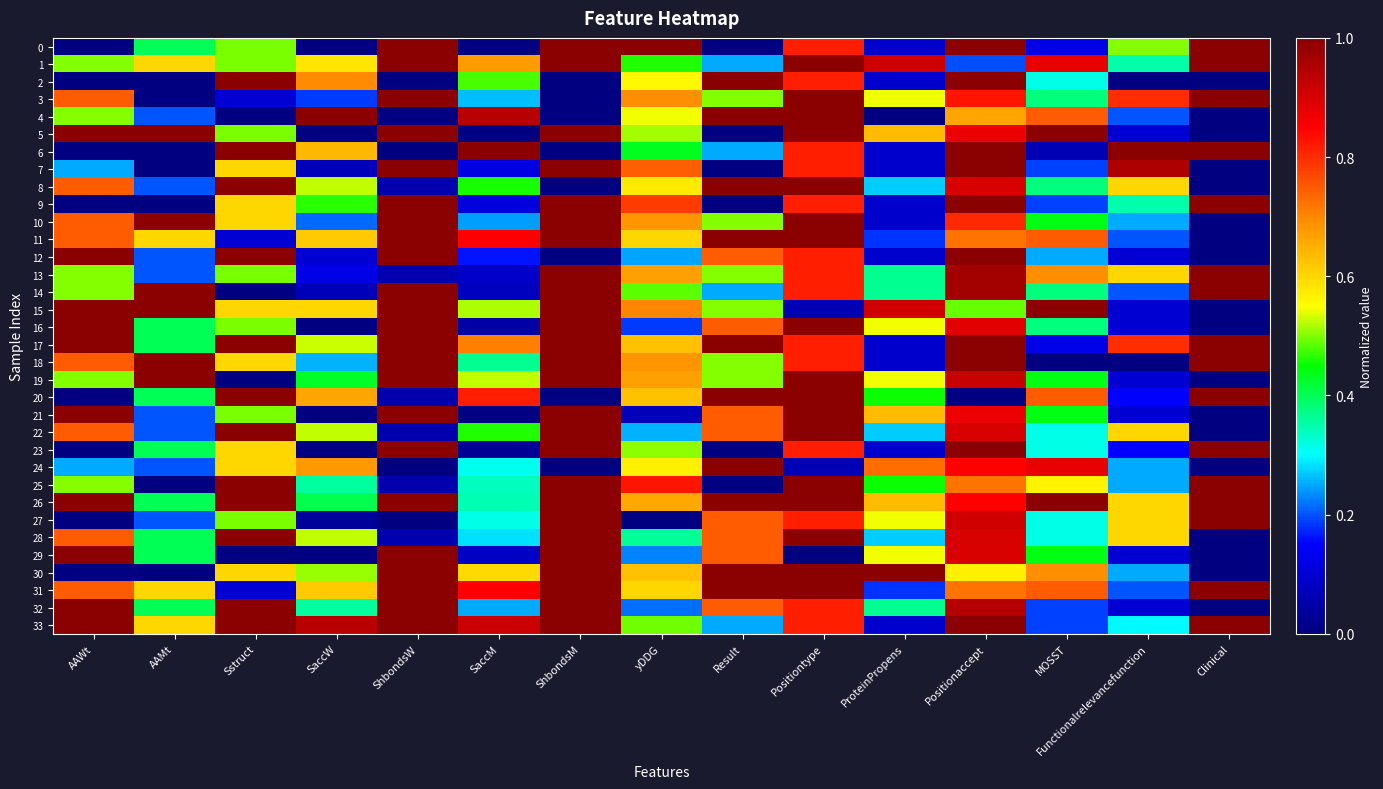

Reading left to right, transcribe all the data shown in this chart.

0: AAWt=0.0	AAMt=0.4	Sstruct=0.5	SaccW=0.0	ShbondsW=1.0	SaccM=0.0	ShbondsM=1.0	yDDG=1.0	Result=0.0	Positiontype=0.8	ProteinPropens=0.1	Positionaccept=1.0	MOSST=0.1	Functionalrelevancefunction=0.5	Clinical=1.0
1: AAWt=0.5	AAMt=0.6	Sstruct=0.5	SaccW=0.6	ShbondsW=1.0	SaccM=0.7	ShbondsM=1.0	yDDG=0.5	Result=0.2	Positiontype=1.0	ProteinPropens=0.9	Positionaccept=0.2	MOSST=0.9	Functionalrelevancefunction=0.3	Clinical=1.0
2: AAWt=0.0	AAMt=0.0	Sstruct=1.0	SaccW=0.7	ShbondsW=0.0	SaccM=0.5	ShbondsM=0.0	yDDG=0.6	Result=1.0	Positiontype=0.8	ProteinPropens=0.1	Positionaccept=1.0	MOSST=0.3	Functionalrelevancefunction=0.0	Clinical=0.0
3: AAWt=0.7	AAMt=0.0	Sstruct=0.1	SaccW=0.2	ShbondsW=1.0	SaccM=0.3	ShbondsM=0.0	yDDG=0.7	Result=0.5	Positiontype=1.0	ProteinPropens=0.5	Positionaccept=0.8	MOSST=0.4	Functionalrelevancefunction=0.8	Clinical=1.0
4: AAWt=0.5	AAMt=0.2	Sstruct=0.0	SaccW=1.0	ShbondsW=0.0	SaccM=0.9	ShbondsM=0.0	yDDG=0.5	Result=1.0	Positiontype=1.0	ProteinPropens=0.0	Positionaccept=0.7	MOSST=0.7	Functionalrelevancefunction=0.2	Clinical=0.0
5: AAWt=1.0	AAMt=1.0	Sstruct=0.5	SaccW=0.0	ShbondsW=1.0	SaccM=0.0	ShbondsM=1.0	yDDG=0.5	Result=0.0	Positiontype=1.0	ProteinPropens=0.6	Positionaccept=0.9	MOSST=1.0	Functionalrelevancefunction=0.1	Clinical=0.0
6: AAWt=0.0	AAMt=0.0	Sstruct=1.0	SaccW=0.6	ShbondsW=0.0	SaccM=1.0	ShbondsM=0.0	yDDG=0.4	Result=0.2	Positiontype=0.8	ProteinPropens=0.1	Positionaccept=1.0	MOSST=0.1	Functionalrelevancefunction=1.0	Clinical=1.0
7: AAWt=0.2	AAMt=0.0	Sstruct=0.6	SaccW=0.1	ShbondsW=1.0	SaccM=0.1	ShbondsM=1.0	yDDG=0.7	Result=0.0	Positiontype=0.8	ProteinPropens=0.1	Positionaccept=1.0	MOSST=0.2	Functionalrelevancefunction=0.9	Clinical=0.0
8: AAWt=0.7	AAMt=0.2	Sstruct=1.0	SaccW=0.5	ShbondsW=0.1	SaccM=0.5	ShbondsM=0.0	yDDG=0.6	Result=1.0	Positiontype=1.0	ProteinPropens=0.3	Positionaccept=0.9	MOSST=0.4	Functionalrelevancefunction=0.6	Clinical=0.0
9: AAWt=0.0	AAMt=0.0	Sstruct=0.6	SaccW=0.5	ShbondsW=1.0	SaccM=0.1	ShbondsM=1.0	yDDG=0.8	Result=0.0	Positiontype=0.8	ProteinPropens=0.1	Positionaccept=1.0	MOSST=0.2	Functionalrelevancefunction=0.3	Clinical=1.0
10: AAWt=0.7	AAMt=1.0	Sstruct=0.6	SaccW=0.2	ShbondsW=1.0	SaccM=0.2	ShbondsM=1.0	yDDG=0.7	Result=0.5	Positiontype=1.0	ProteinPropens=0.1	Positionaccept=0.8	MOSST=0.4	Functionalrelevancefunction=0.2	Clinical=0.0
11: AAWt=0.7	AAMt=0.6	Sstruct=0.1	SaccW=0.6	ShbondsW=1.0	SaccM=0.9	ShbondsM=1.0	yDDG=0.6	Result=1.0	Positiontype=1.0	ProteinPropens=0.2	Positionaccept=0.7	MOSST=0.7	Functionalrelevancefunction=0.2	Clinical=0.0
12: AAWt=1.0	AAMt=0.2	Sstruct=1.0	SaccW=0.1	ShbondsW=1.0	SaccM=0.2	ShbondsM=0.0	yDDG=0.2	Result=0.7	Positiontype=0.8	ProteinPropens=0.1	Positionaccept=1.0	MOSST=0.2	Functionalrelevancefunction=0.1	Clinical=0.0
13: AAWt=0.5	AAMt=0.2	Sstruct=0.5	SaccW=0.1	ShbondsW=0.1	SaccM=0.1	ShbondsM=1.0	yDDG=0.7	Result=0.5	Positiontype=0.8	ProteinPropens=0.4	Positionaccept=1.0	MOSST=0.7	Functionalrelevancefunction=0.6	Clinical=1.0
14: AAWt=0.5	AAMt=1.0	Sstruct=0.0	SaccW=0.1	ShbondsW=1.0	SaccM=0.1	ShbondsM=1.0	yDDG=0.5	Result=0.2	Positiontype=0.8	ProteinPropens=0.4	Positionaccept=1.0	MOSST=0.4	Functionalrelevancefunction=0.2	Clinical=1.0
15: AAWt=1.0	AAMt=1.0	Sstruct=0.6	SaccW=0.6	ShbondsW=1.0	SaccM=0.5	ShbondsM=1.0	yDDG=0.7	Result=0.5	Positiontype=0.1	ProteinPropens=0.9	Positionaccept=0.5	MOSST=1.0	Functionalrelevancefunction=0.1	Clinical=0.0
16: AAWt=1.0	AAMt=0.4	Sstruct=0.5	SaccW=0.0	ShbondsW=1.0	SaccM=0.0	ShbondsM=1.0	yDDG=0.2	Result=0.7	Positiontype=1.0	ProteinPropens=0.5	Positionaccept=0.9	MOSST=0.4	Functionalrelevancefunction=0.1	Clinical=0.0
17: AAWt=1.0	AAMt=0.4	Sstruct=1.0	SaccW=0.5	ShbondsW=1.0	SaccM=0.7	ShbondsM=1.0	yDDG=0.6	Result=1.0	Positiontype=0.8	ProteinPropens=0.1	Positionaccept=1.0	MOSST=0.1	Functionalrelevancefunction=0.8	Clinical=1.0
18: AAWt=0.7	AAMt=1.0	Sstruct=0.6	SaccW=0.3	ShbondsW=1.0	SaccM=0.4	ShbondsM=1.0	yDDG=0.7	Result=0.5	Positiontype=0.8	ProteinPropens=0.1	Positionaccept=1.0	MOSST=0.0	Functionalrelevancefunction=0.0	Clinical=1.0
19: AAWt=0.5	AAMt=1.0	Sstruct=0.0	SaccW=0.4	ShbondsW=1.0	SaccM=0.5	ShbondsM=1.0	yDDG=0.7	Result=0.5	Positiontype=1.0	ProteinPropens=0.5	Positionaccept=0.9	MOSST=0.4	Functionalrelevancefunction=0.1	Clinical=0.0
20: AAWt=0.0	AAMt=0.4	Sstruct=1.0	SaccW=0.7	ShbondsW=0.1	SaccM=0.8	ShbondsM=0.0	yDDG=0.6	Result=1.0	Positiontype=1.0	ProteinPropens=0.5	Positionaccept=0.0	MOSST=0.7	Functionalrelevancefunction=0.1	Clinical=1.0
21: AAWt=1.0	AAMt=0.2	Sstruct=0.5	SaccW=0.0	ShbondsW=1.0	SaccM=0.0	ShbondsM=1.0	yDDG=0.1	Result=0.7	Positiontype=1.0	ProteinPropens=0.6	Positionaccept=0.9	MOSST=0.4	Functionalrelevancefunction=0.1	Clinical=0.0
22: AAWt=0.7	AAMt=0.2	Sstruct=1.0	SaccW=0.5	ShbondsW=0.1	SaccM=0.5	ShbondsM=1.0	yDDG=0.3	Result=0.7	Positiontype=1.0	ProteinPropens=0.3	Positionaccept=0.9	MOSST=0.3	Functionalrelevancefunction=0.6	Clinical=0.0
23: AAWt=0.0	AAMt=0.4	Sstruct=0.6	SaccW=0.0	ShbondsW=1.0	SaccM=0.0	ShbondsM=1.0	yDDG=0.5	Result=0.0	Positiontype=0.8	ProteinPropens=0.1	Positionaccept=1.0	MOSST=0.3	Functionalrelevancefunction=0.1	Clinical=1.0
24: AAWt=0.2	AAMt=0.2	Sstruct=0.6	SaccW=0.7	ShbondsW=0.0	SaccM=0.3	ShbondsM=0.0	yDDG=0.6	Result=1.0	Positiontype=0.1	ProteinPropens=0.7	Positionaccept=0.8	MOSST=0.9	Functionalrelevancefunction=0.2	Clinical=0.0
25: AAWt=0.5	AAMt=0.0	Sstruct=1.0	SaccW=0.4	ShbondsW=0.1	SaccM=0.3	ShbondsM=1.0	yDDG=0.8	Result=0.0	Positiontype=1.0	ProteinPropens=0.5	Positionaccept=0.7	MOSST=0.6	Functionalrelevancefunction=0.2	Clinical=1.0
26: AAWt=1.0	AAMt=0.4	Sstruct=1.0	SaccW=0.4	ShbondsW=1.0	SaccM=0.3	ShbondsM=1.0	yDDG=0.7	Result=1.0	Positiontype=1.0	ProteinPropens=0.6	Positionaccept=0.8	MOSST=1.0	Functionalrelevancefunction=0.6	Clinical=1.0
27: AAWt=0.0	AAMt=0.2	Sstruct=0.5	SaccW=0.0	ShbondsW=0.0	SaccM=0.3	ShbondsM=1.0	yDDG=0.0	Result=0.7	Positiontype=0.8	ProteinPropens=0.5	Positionaccept=0.9	MOSST=0.3	Functionalrelevancefunction=0.6	Clinical=1.0
28: AAWt=0.7	AAMt=0.4	Sstruct=1.0	SaccW=0.5	ShbondsW=0.1	SaccM=0.3	ShbondsM=1.0	yDDG=0.4	Result=0.7	Positiontype=1.0	ProteinPropens=0.3	Positionaccept=0.9	MOSST=0.3	Functionalrelevancefunction=0.6	Clinical=0.0
29: AAWt=1.0	AAMt=0.4	Sstruct=0.0	SaccW=0.0	ShbondsW=1.0	SaccM=0.1	ShbondsM=1.0	yDDG=0.2	Result=0.7	Positiontype=0.0	ProteinPropens=0.5	Positionaccept=0.9	MOSST=0.4	Functionalrelevancefunction=0.1	Clinical=0.0
30: AAWt=0.0	AAMt=0.0	Sstruct=0.6	SaccW=0.5	ShbondsW=1.0	SaccM=0.6	ShbondsM=1.0	yDDG=0.6	Result=1.0	Positiontype=1.0	ProteinPropens=1.0	Positionaccept=0.6	MOSST=0.7	Functionalrelevancefunction=0.2	Clinical=0.0
31: AAWt=0.7	AAMt=0.6	Sstruct=0.1	SaccW=0.6	ShbondsW=1.0	SaccM=0.9	ShbondsM=1.0	yDDG=0.6	Result=1.0	Positiontype=1.0	ProteinPropens=0.2	Positionaccept=0.7	MOSST=0.7	Functionalrelevancefunction=0.2	Clinical=1.0
32: AAWt=1.0	AAMt=0.4	Sstruct=1.0	SaccW=0.4	ShbondsW=1.0	SaccM=0.3	ShbondsM=1.0	yDDG=0.2	Result=0.7	Positiontype=0.8	ProteinPropens=0.4	Positionaccept=0.9	MOSST=0.2	Functionalrelevancefunction=0.1	Clinical=0.0
33: AAWt=1.0	AAMt=0.6	Sstruct=1.0	SaccW=0.9	ShbondsW=1.0	SaccM=0.9	ShbondsM=1.0	yDDG=0.5	Result=0.2	Positiontype=0.8	ProteinPropens=0.1	Positionaccept=1.0	MOSST=0.2	Functionalrelevancefunction=0.3	Clinical=1.0